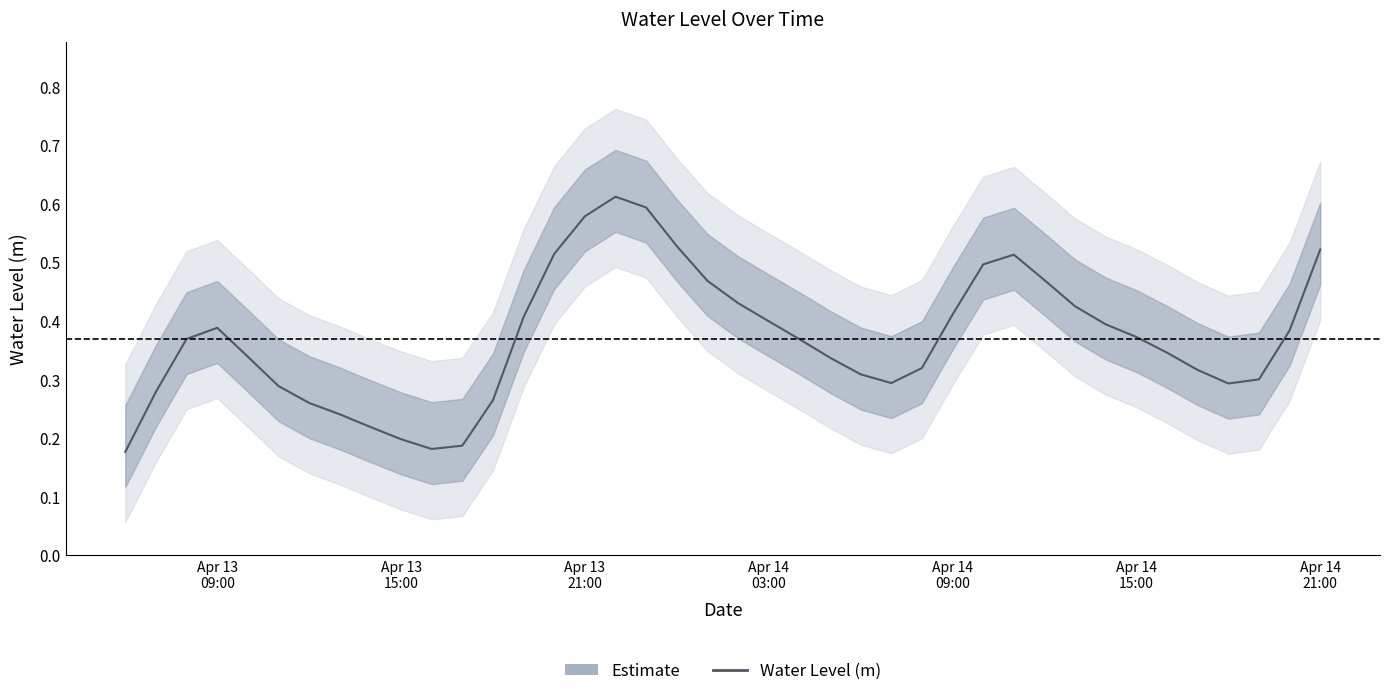

What is the greatest value displayed?

0.6